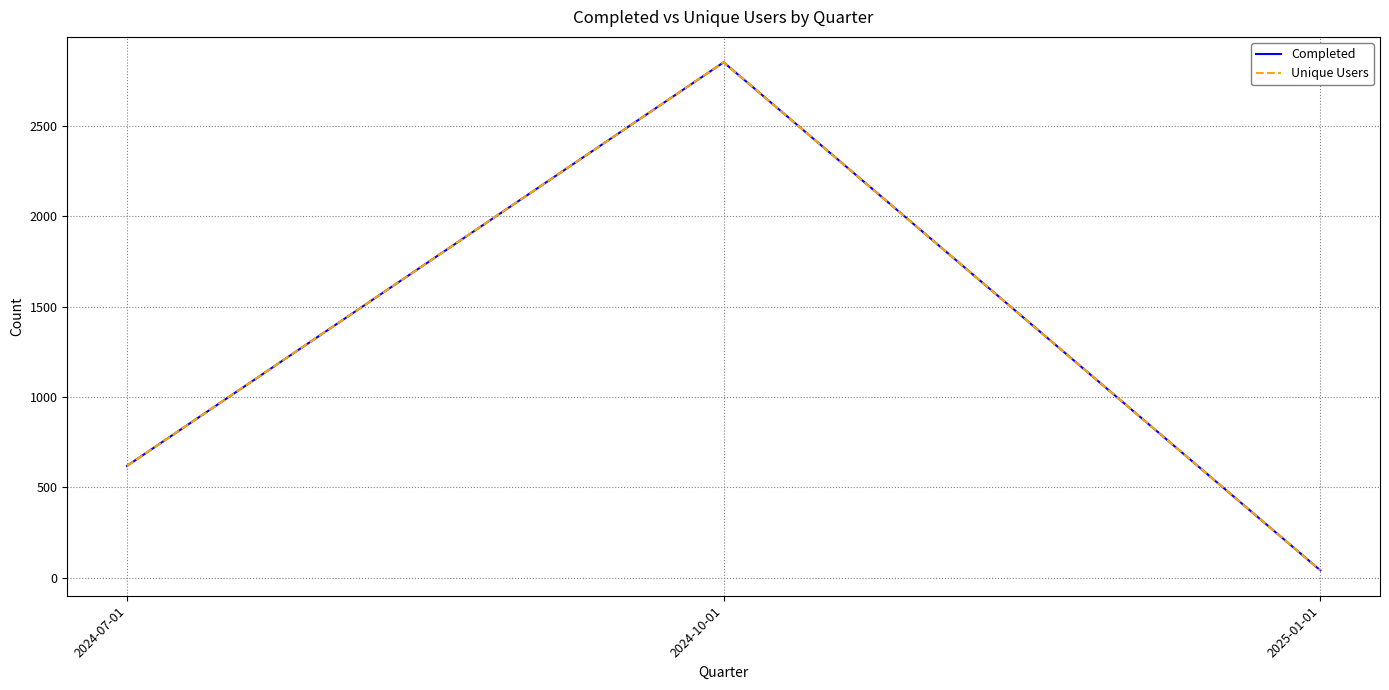

Does the chart have visible grid lines?

Yes